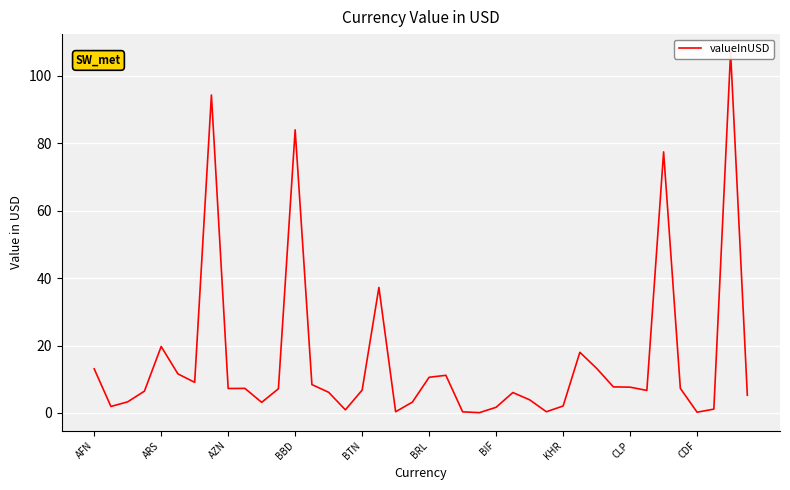

What is the maximum value shown in the chart?

107.1